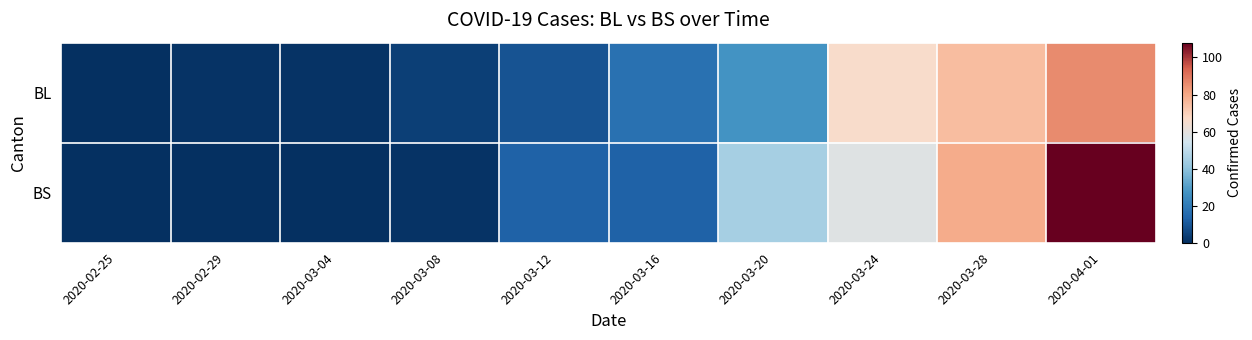

At how many categories does at least one series exceed 86?

1